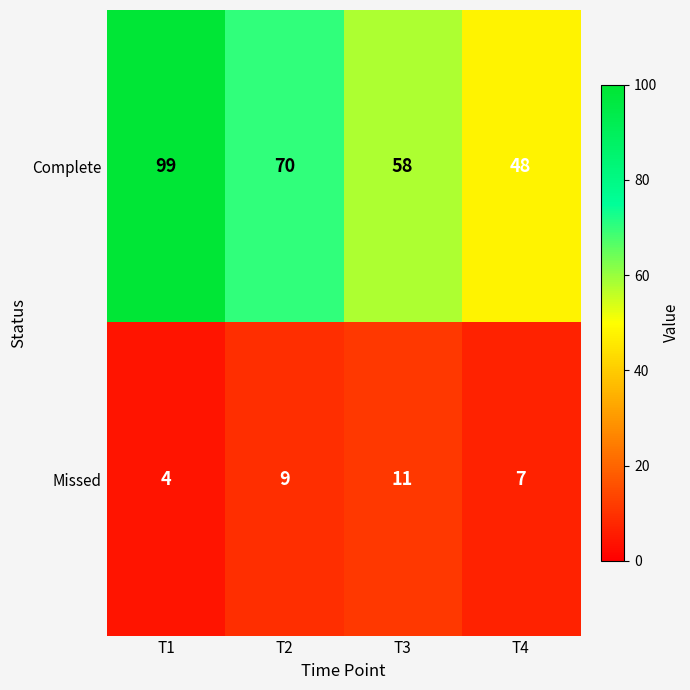

At T1, list the series in order from smallest to largest.

Missed, Complete